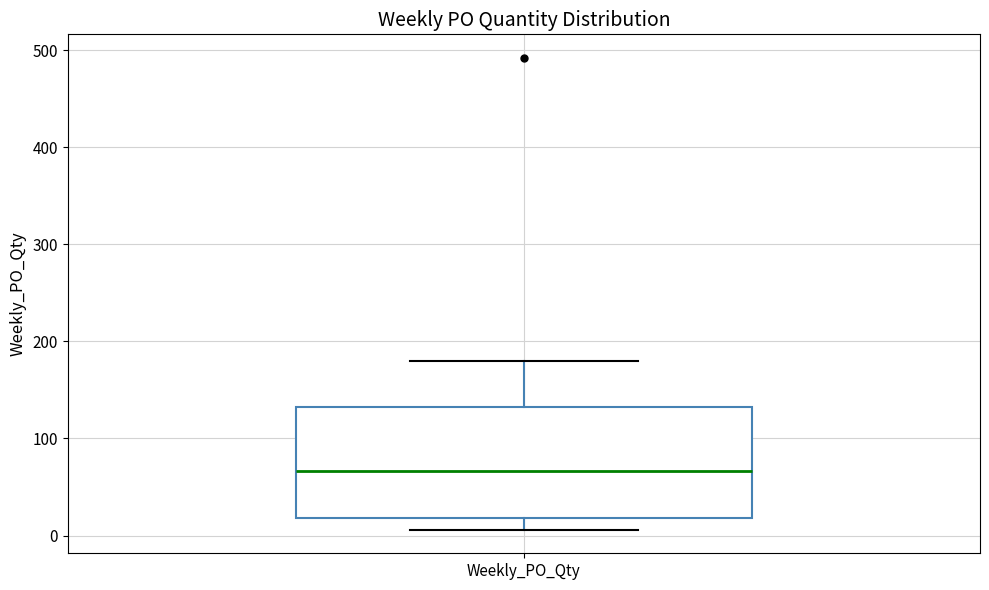

Read this box plot against the y-axis: the position of the median line, the range covered by the box, and the ends of both whiskers. The values are not printed on the chart, so give them approximately, as read against the axis.

median 70, box 20 to 130, whiskers 10 to 180